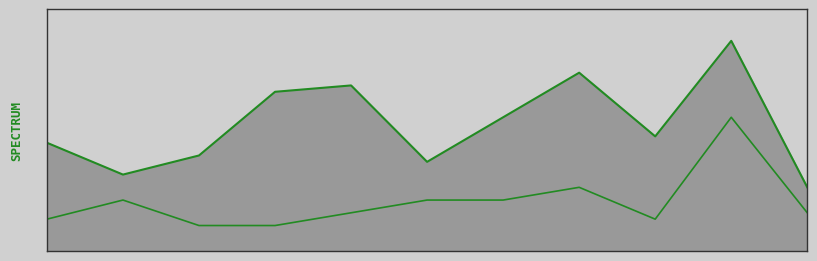

Which category has the highest value in the Robbery series?

9